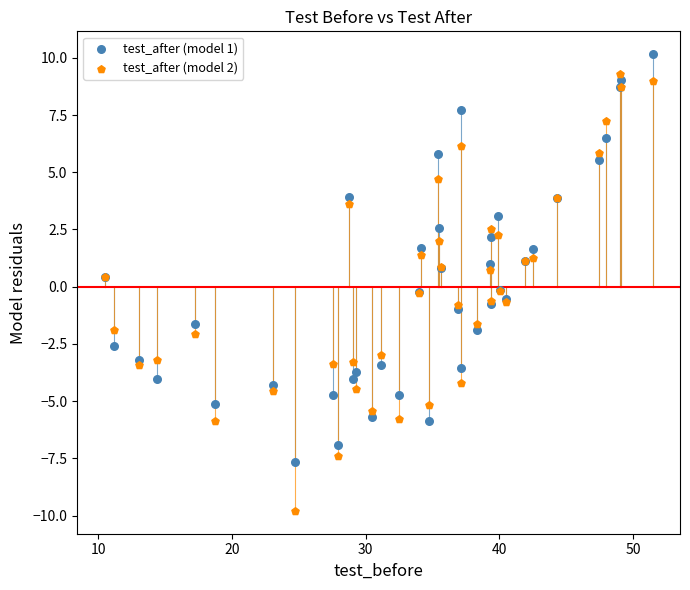

What is the X range (max minus min) for the scatter plot?

41.0